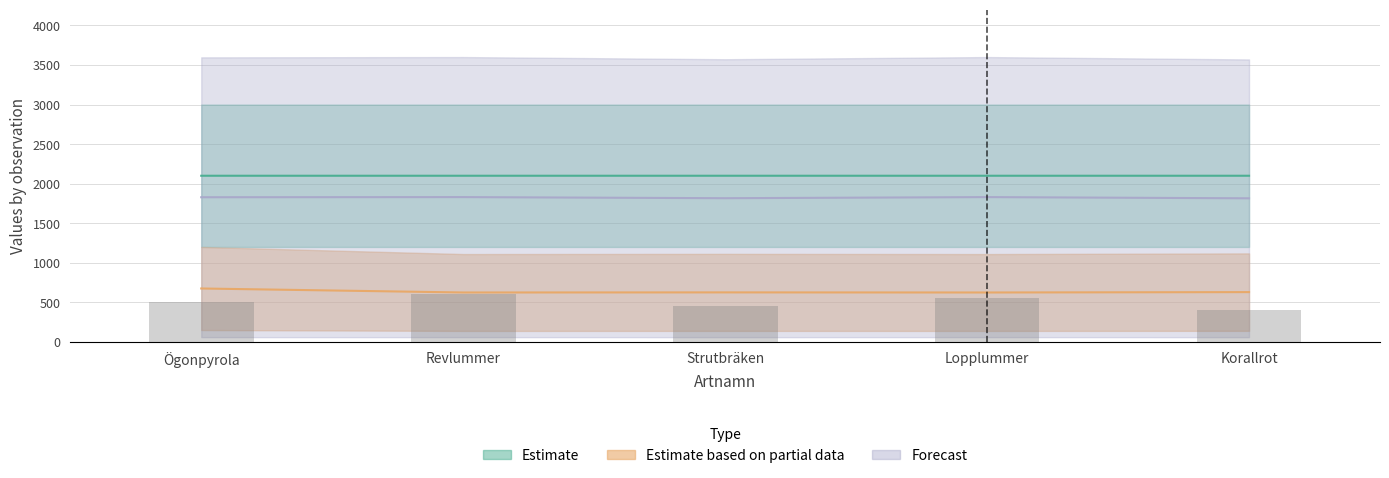

Where is Estimate based on partial data nearest to the value 649?

Korallrot